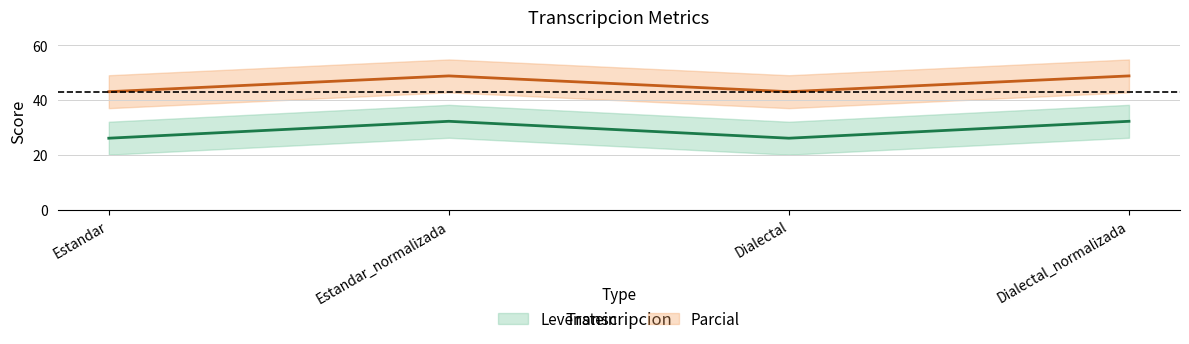

True or false: Levenstein and Parcial intersect in this chart.

False